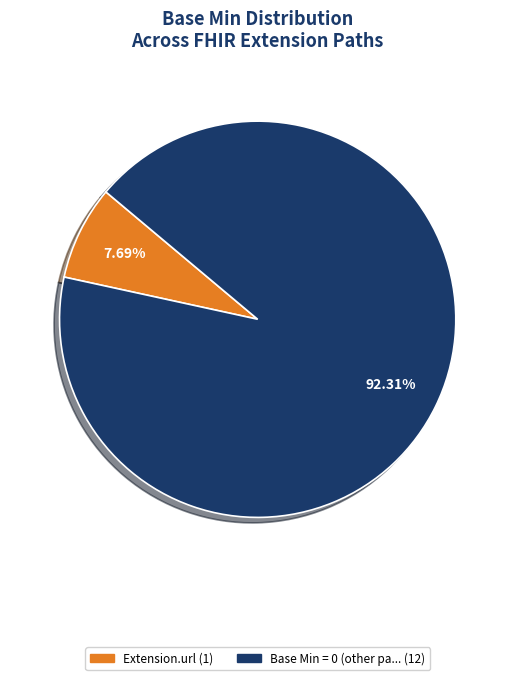

Does any single category account for the majority?

Yes